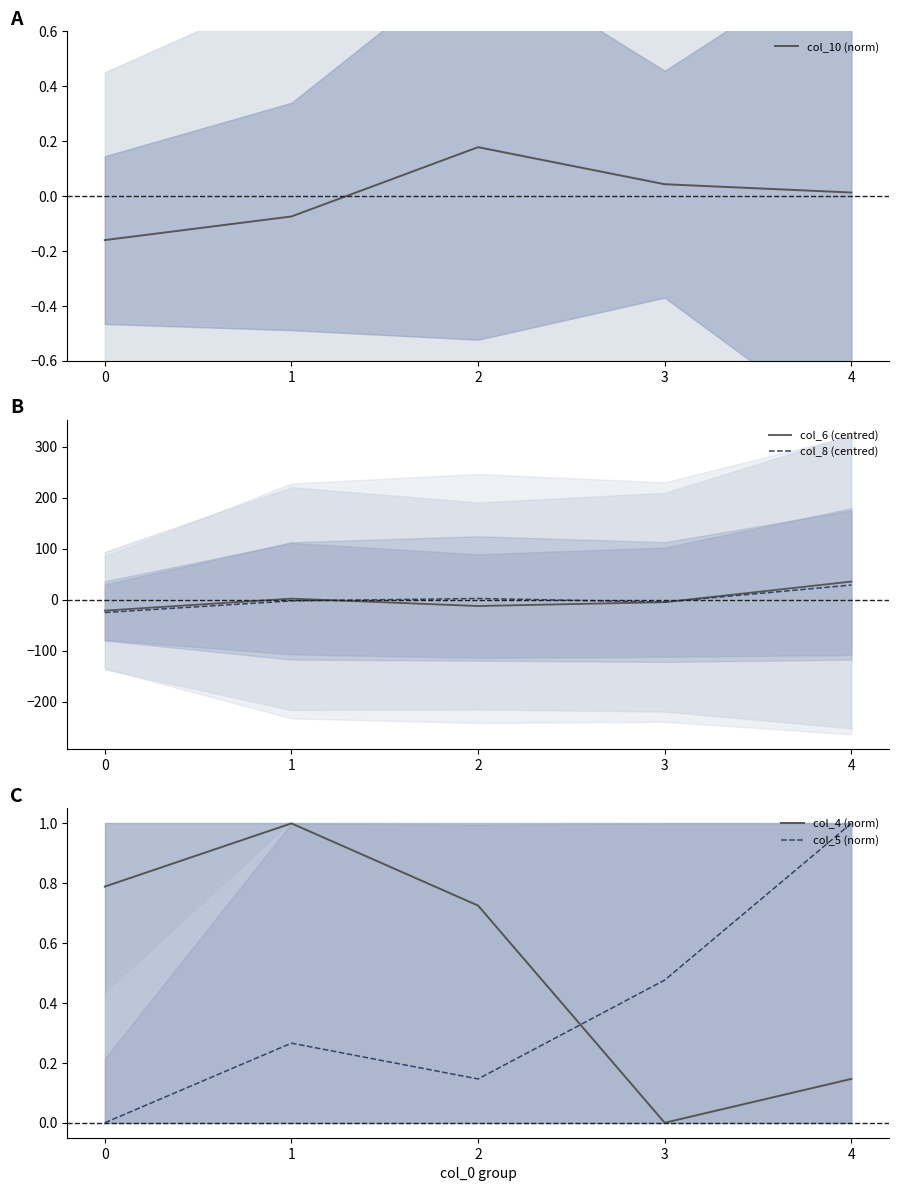

What is the total value across all series at 4?

65.8